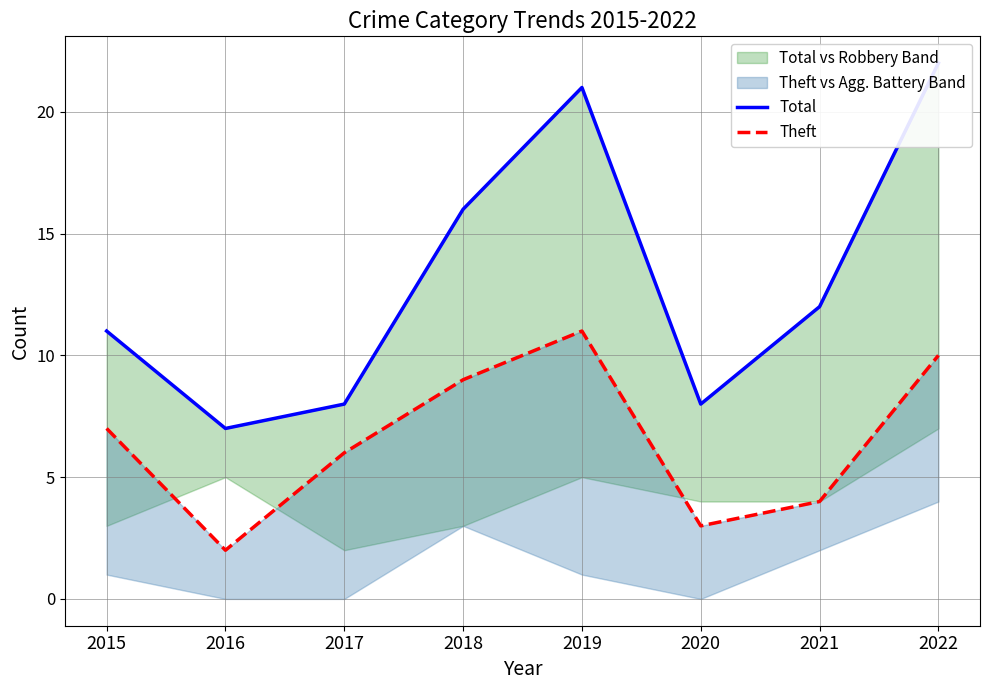

Where is the first local maximum for Total?

2019